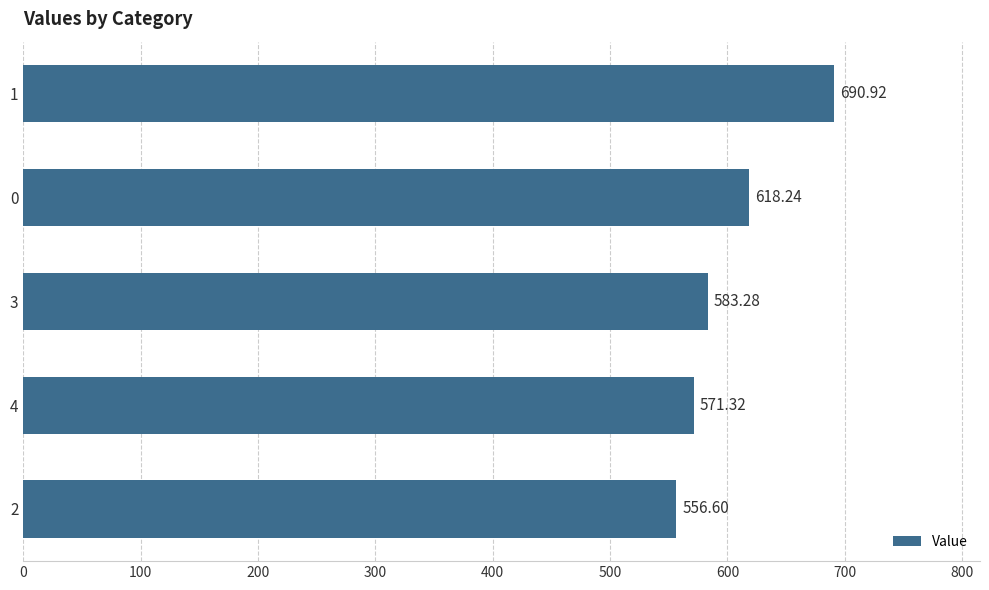

Rank the categories by value from highest to lowest.

1, 0, 3, 4, 2